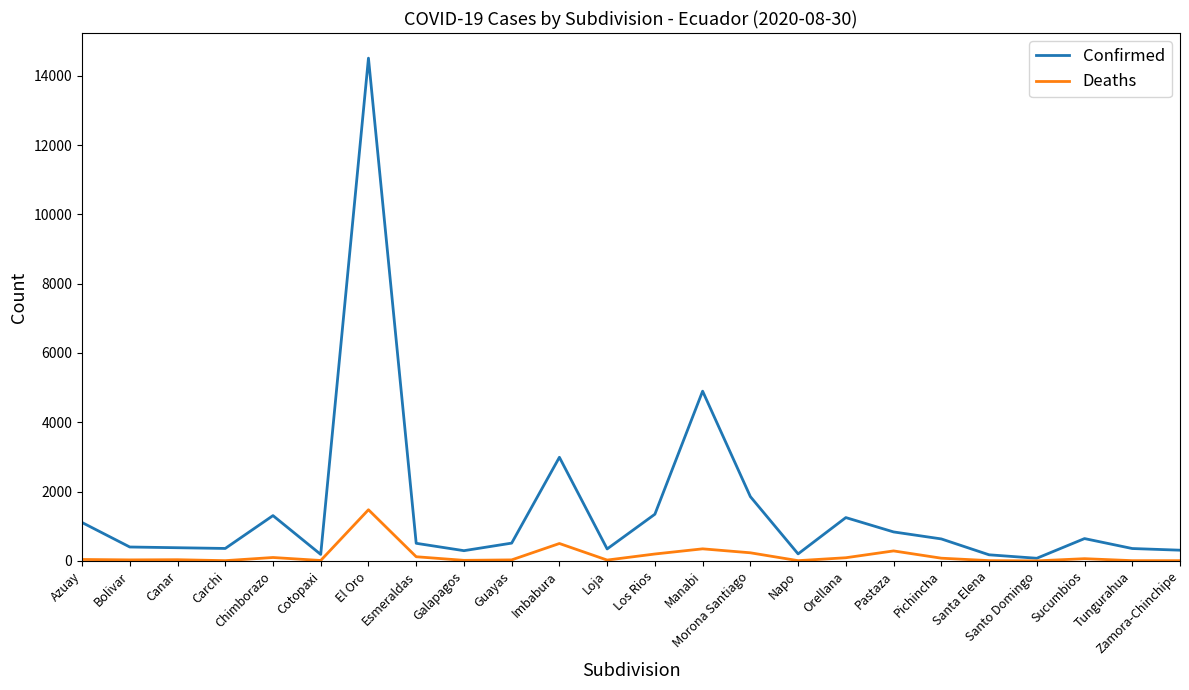

What are all the series names shown in the legend?

Confirmed, Deaths